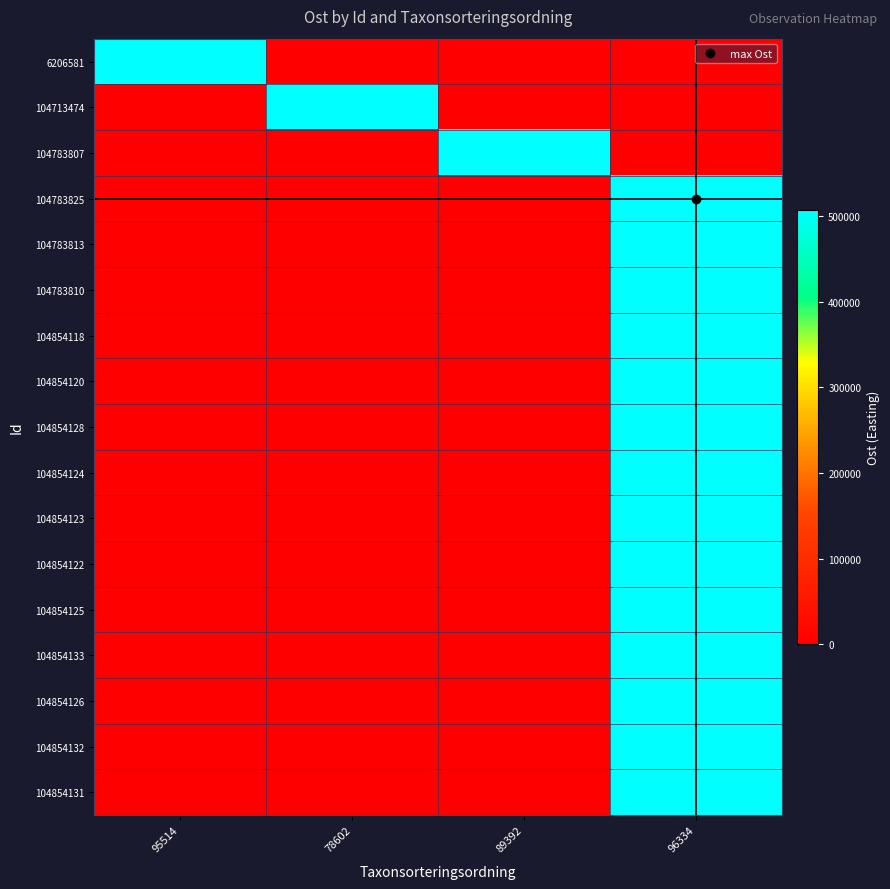

Which series has the widest spread of values?

104783825